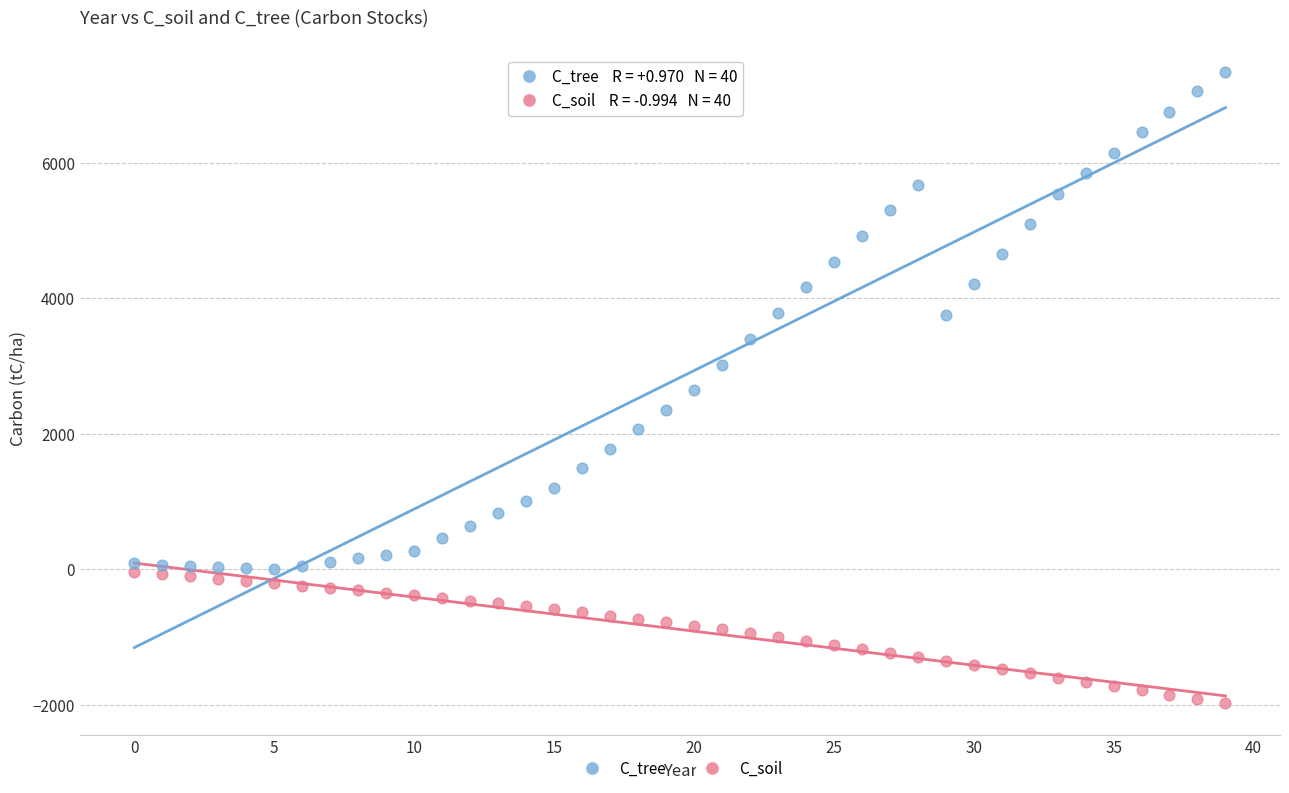

Which series reaches the minimum Y coordinate?

C_soil